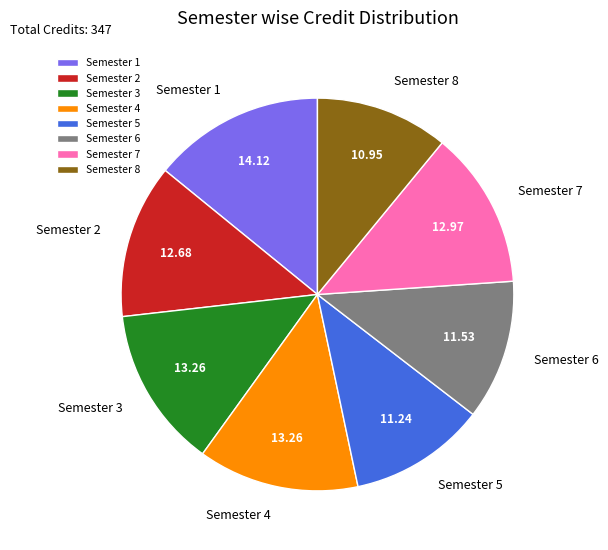

Does any single category account for the majority?

No